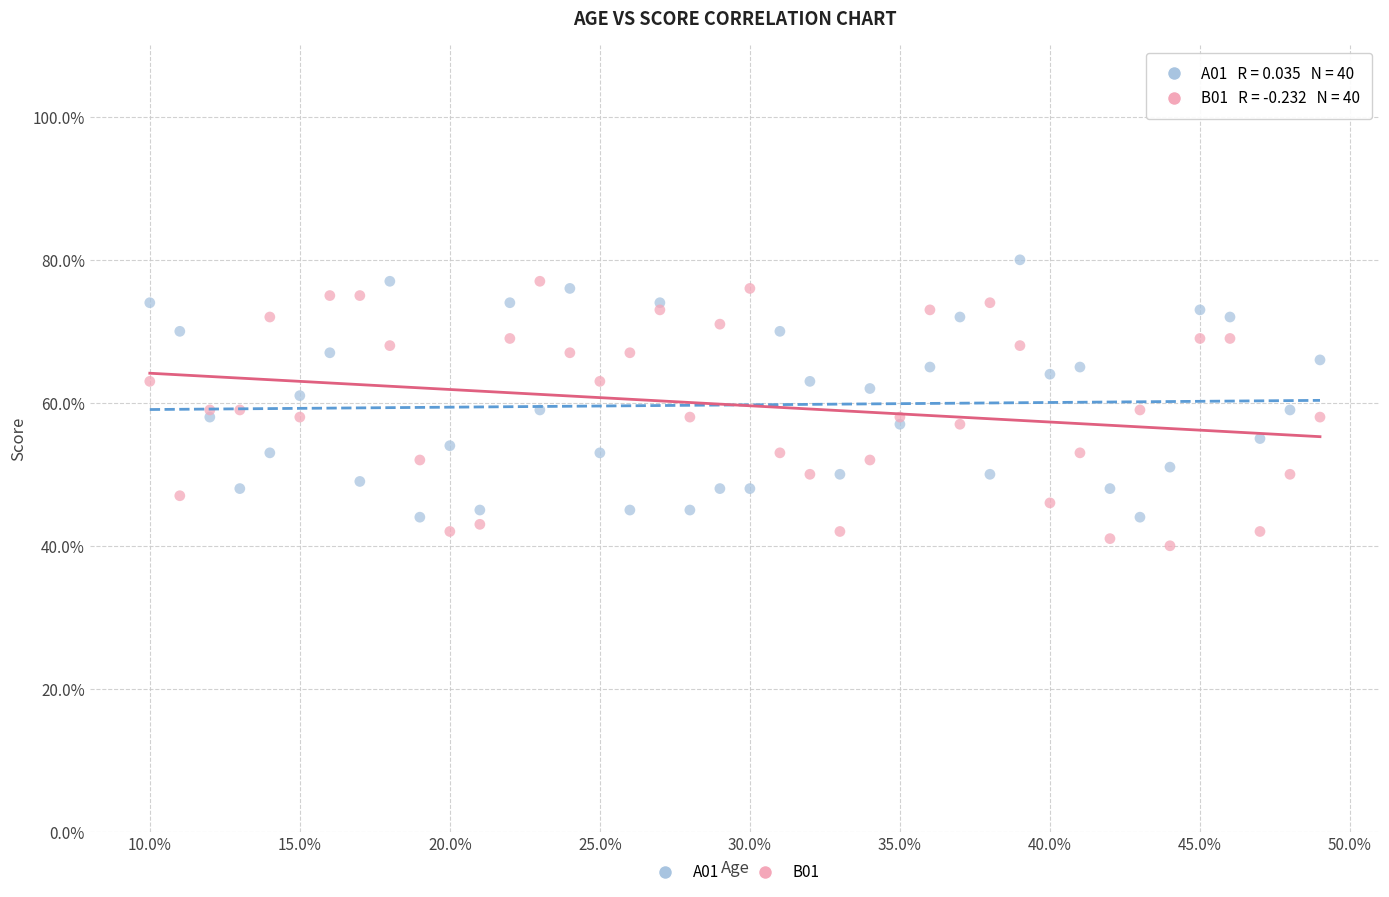

Which series reaches the maximum Y coordinate?

A01